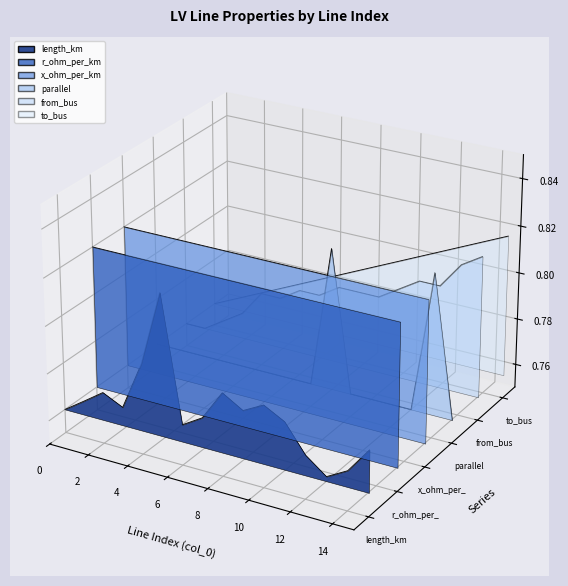

Which series has the widest spread of values?

length_km